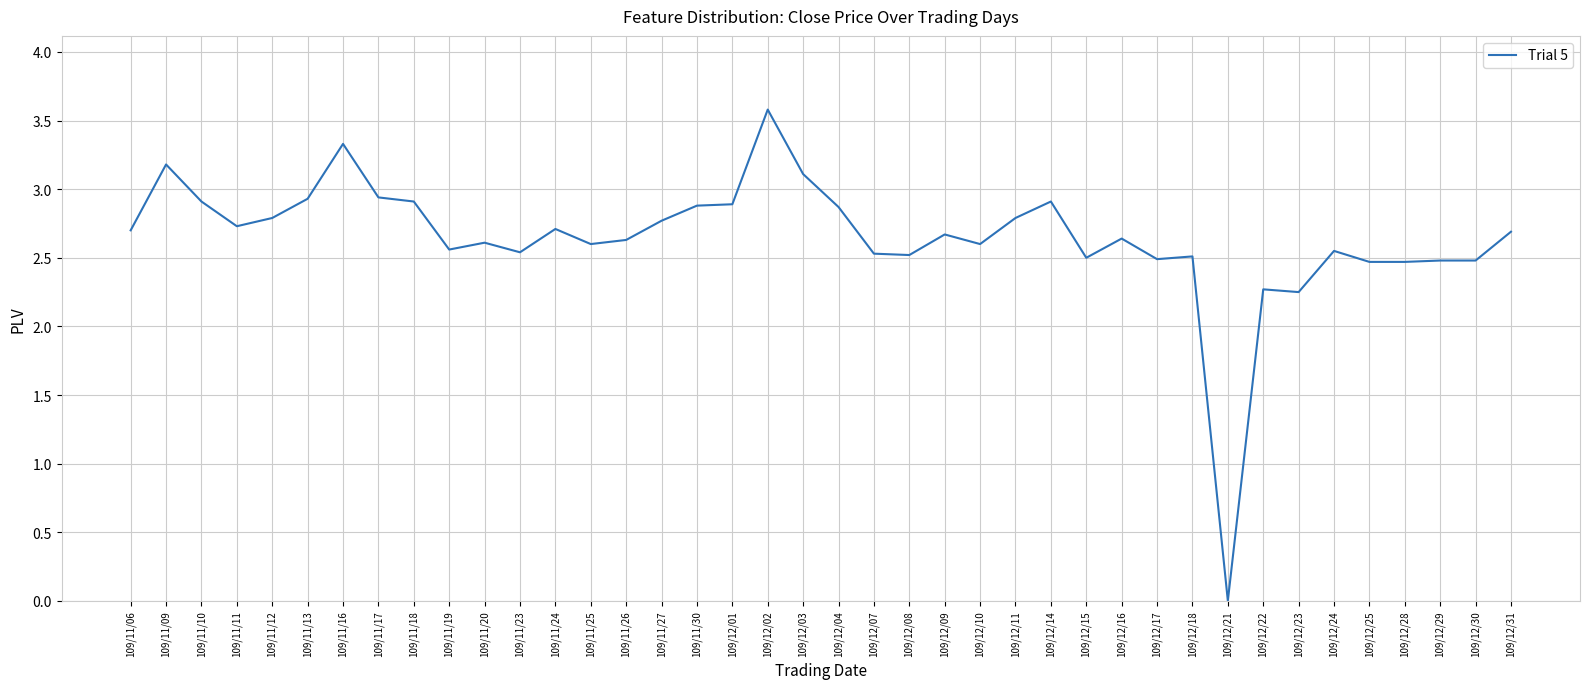

At which label does the data first exceed 2?

109/11/06